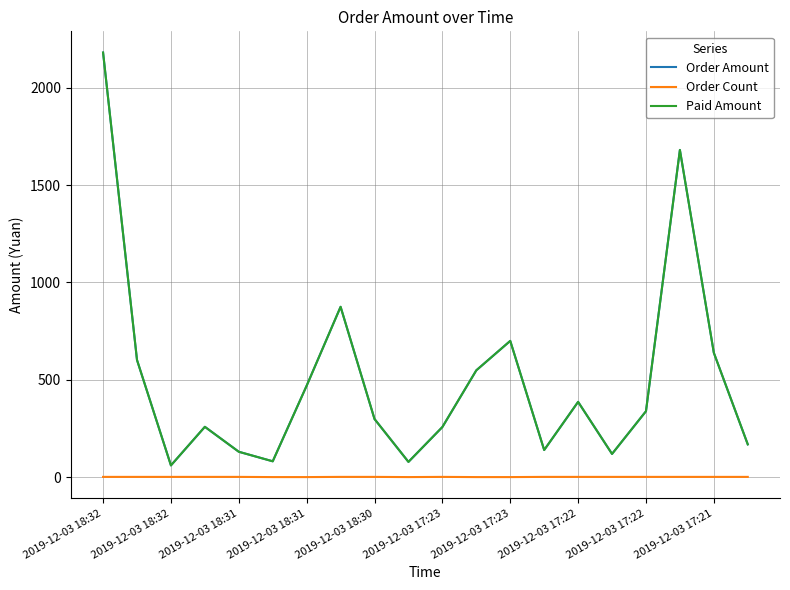

Does the chart have visible grid lines?

Yes